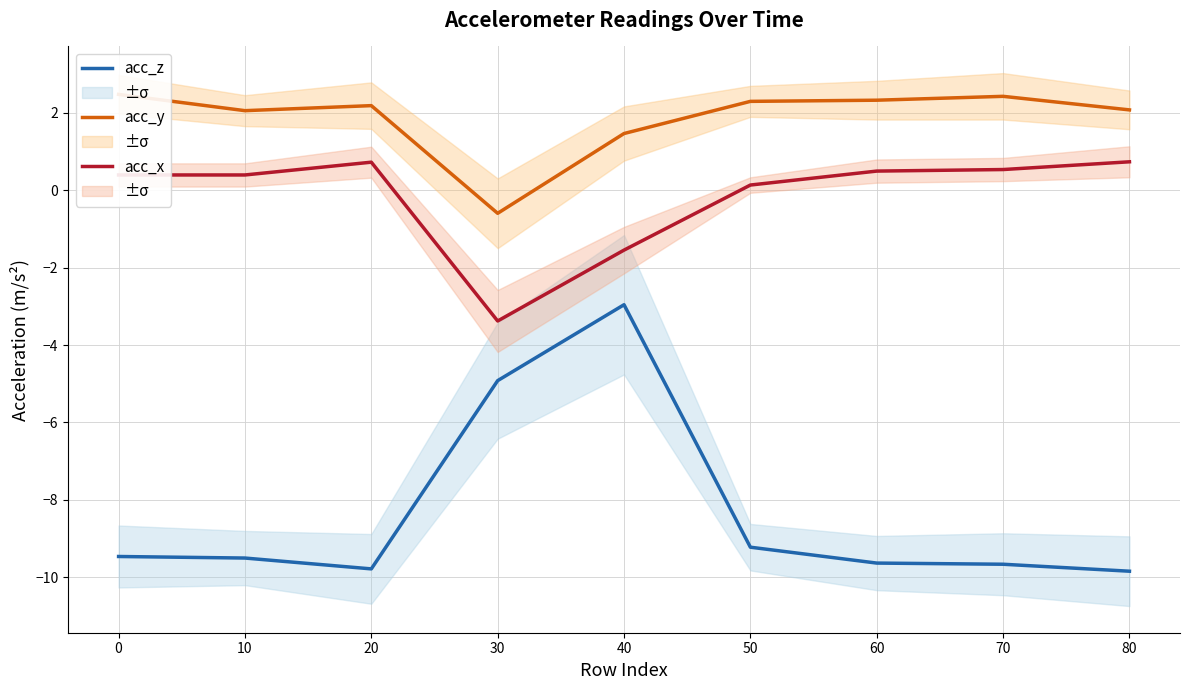

What is the highest value of the acc_x series?

0.7